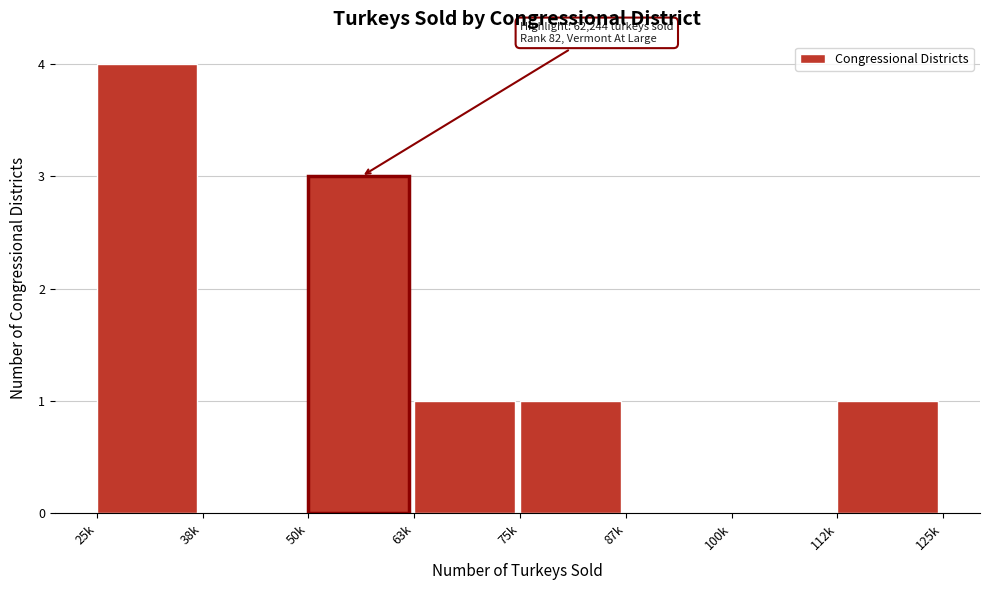

Reading left to right, what are all the values shown in this chart?

25k=4	38k=0	50k=3	63k=1	75k=1	87k=0	100k=0	112k=1